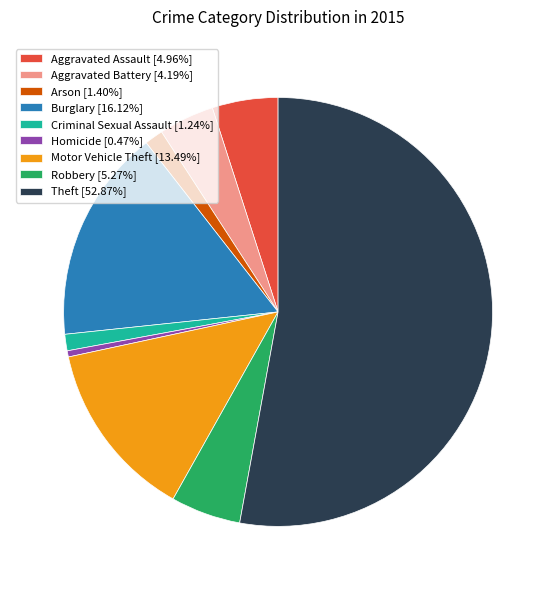

True or false: Motor Vehicle Theft accounts for 26% of the total.

False